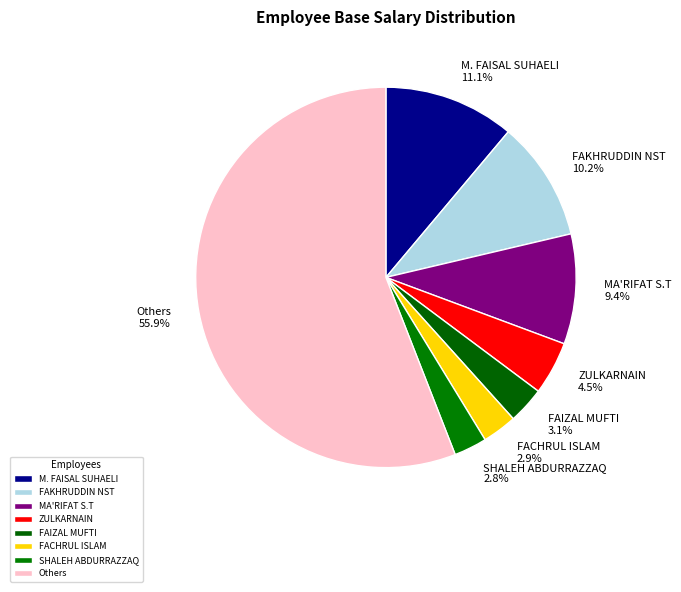

Which category has the biggest portion of the pie?

Others